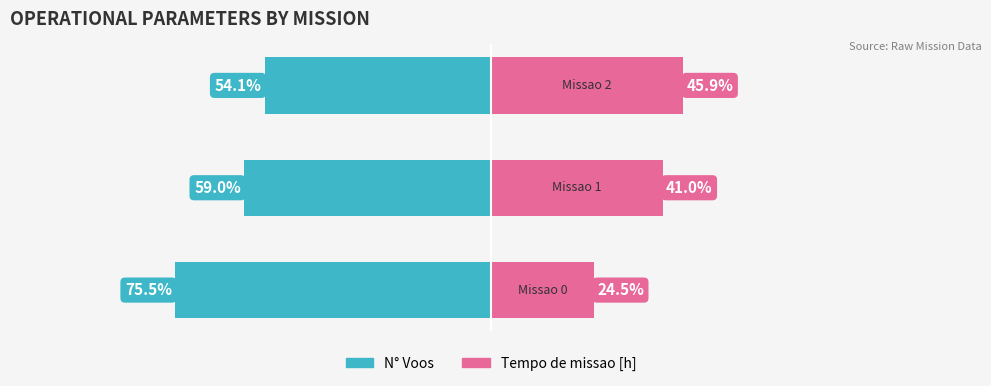

Reading left to right, what are all the values shown in this chart?

N° Voos: -75.5	-59.0	-54.1
Tempo de missao [h]: 24.5	41.0	45.9